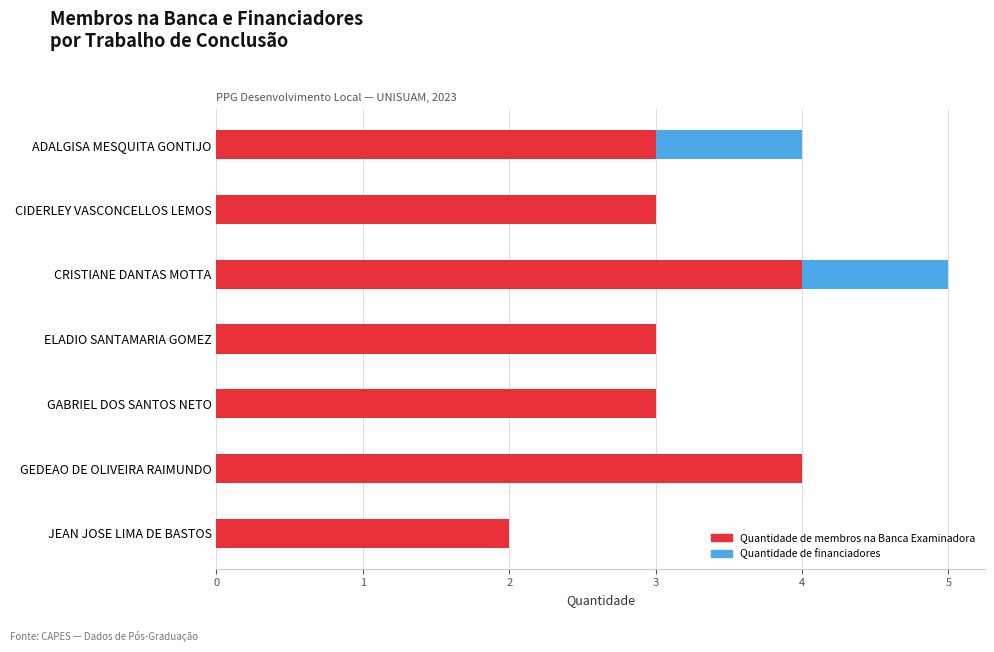

What is the highest value of the Quantidade de membros na Banca Examinadora series?

4